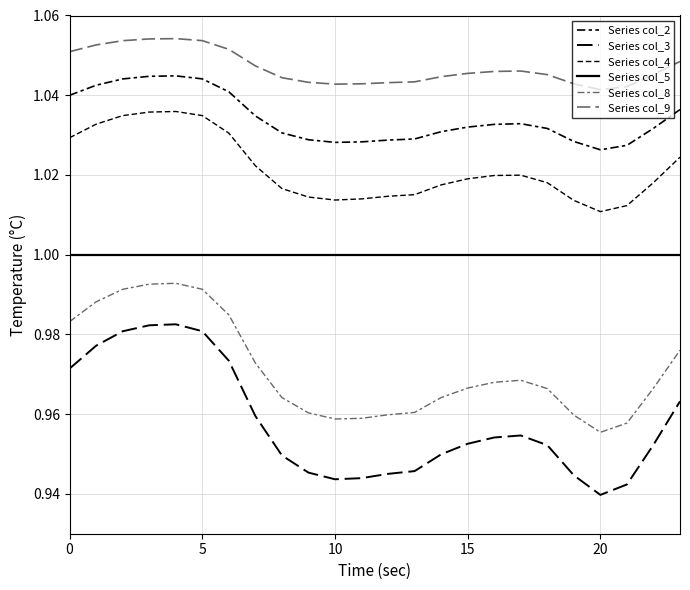

At how many categories does at least one series exceed 1?

24